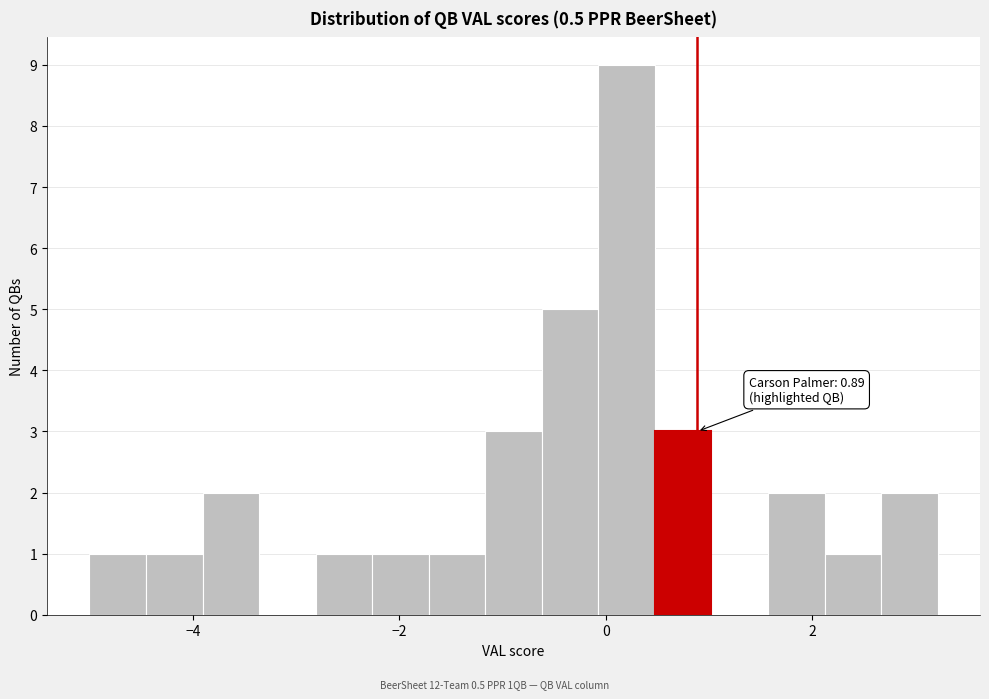

Read against the x-axis, roughly where is the centre of the tallest bar?

0.2